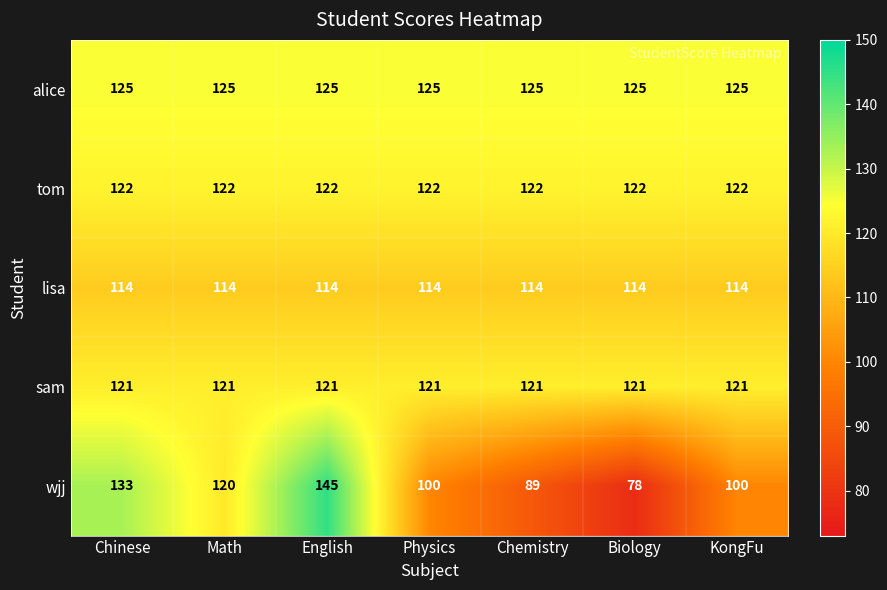

The value of tom at English is 171. True or false?

False